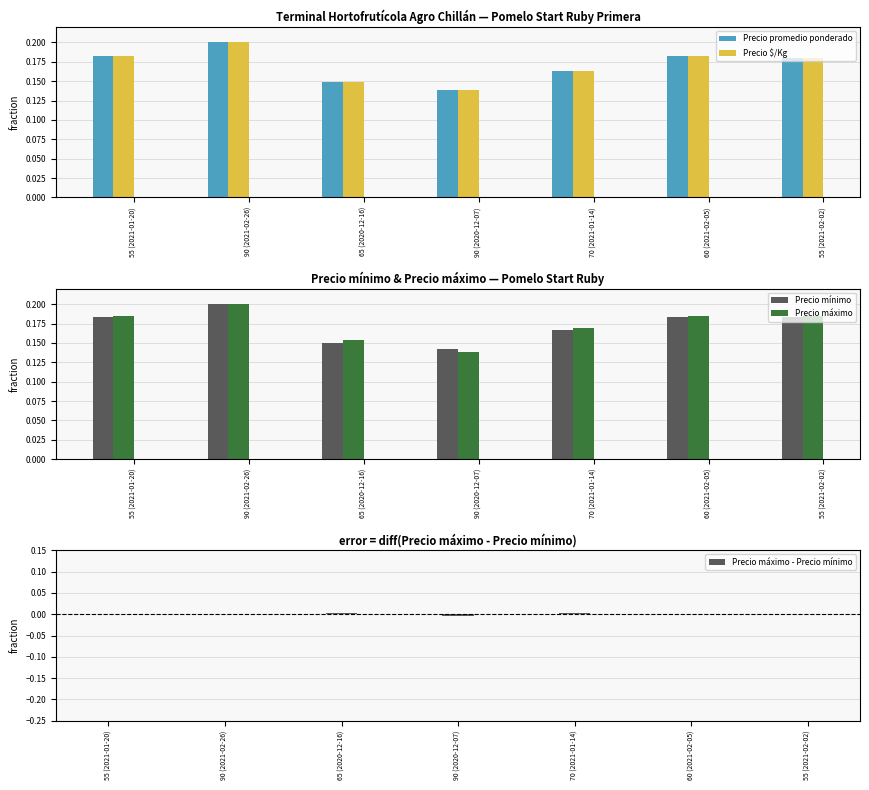

Count the Precio máximo values in the range 0 to 1.

7